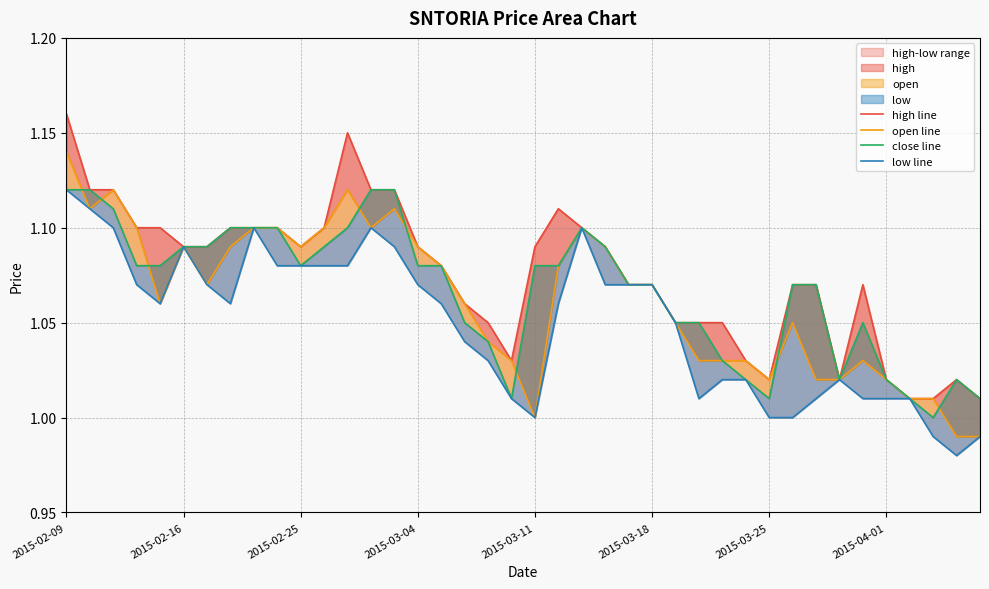

The value of open line at 2015-02-25 is 1.1. True or false?

True